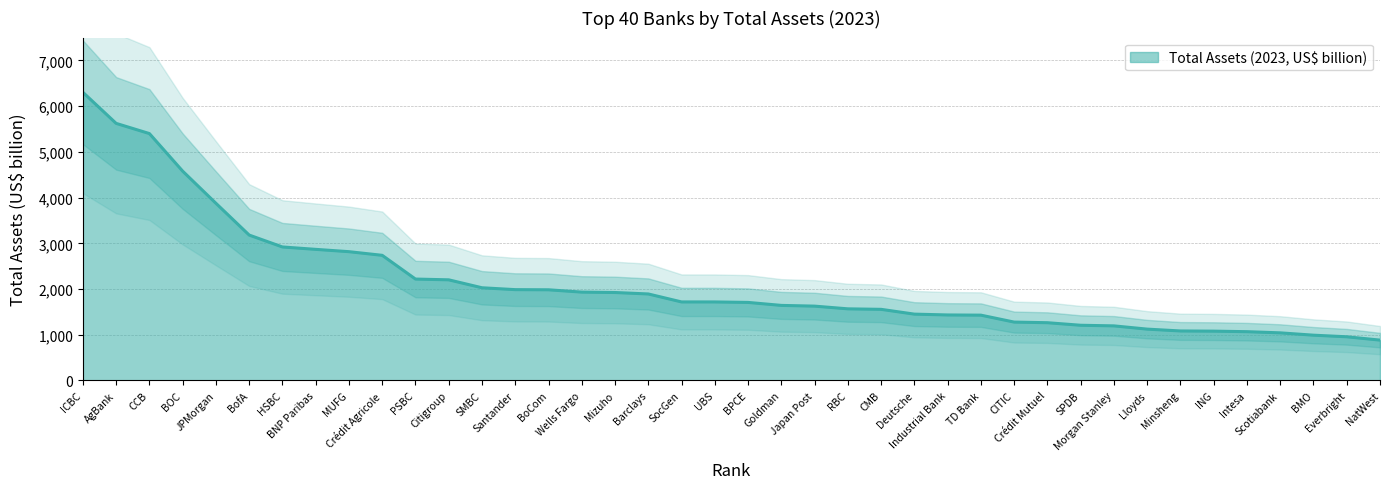

What is the lowest value of the Total Assets (2023, US$ billion) series?

882.3